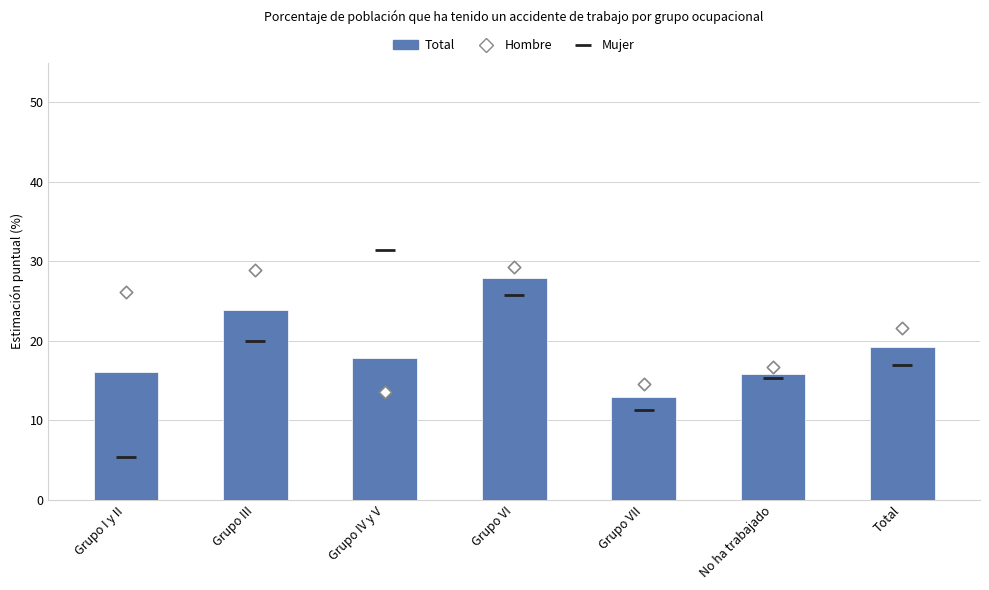

At which category is the sum across all series the highest?

Grupo VI